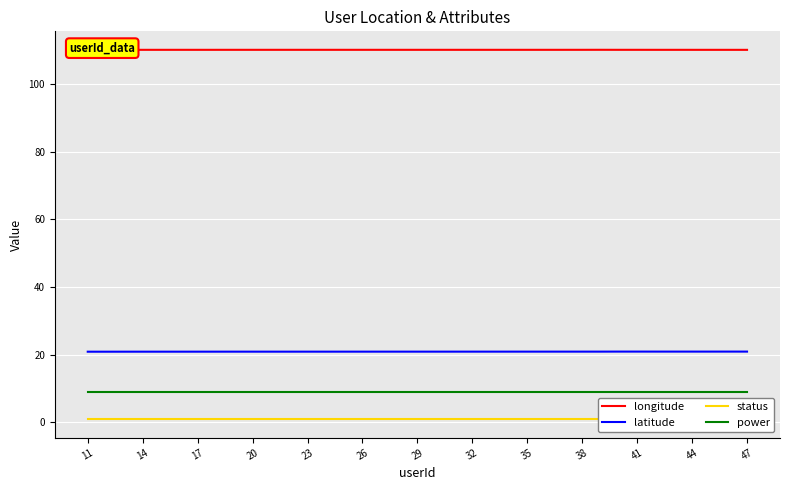

True or false: status and longitude cross at least once.

False